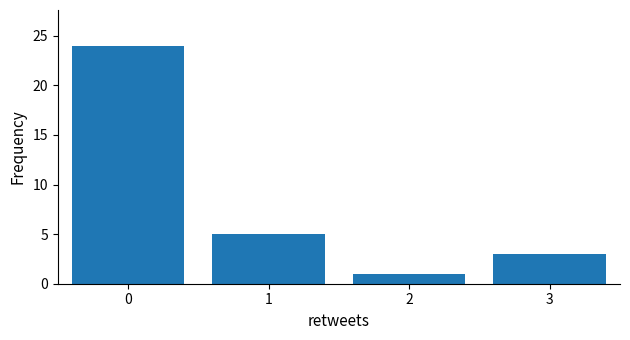

Which range on the x-axis has the tallest bar?

-0.5 to 0.5